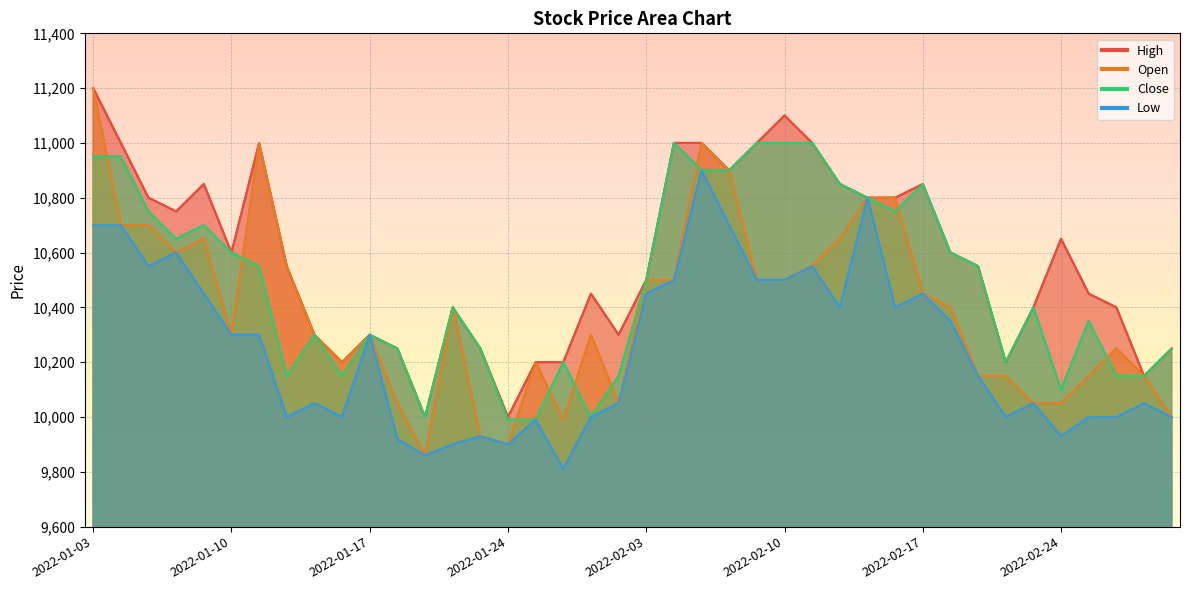

What position from the left is 2022-01-20?

14